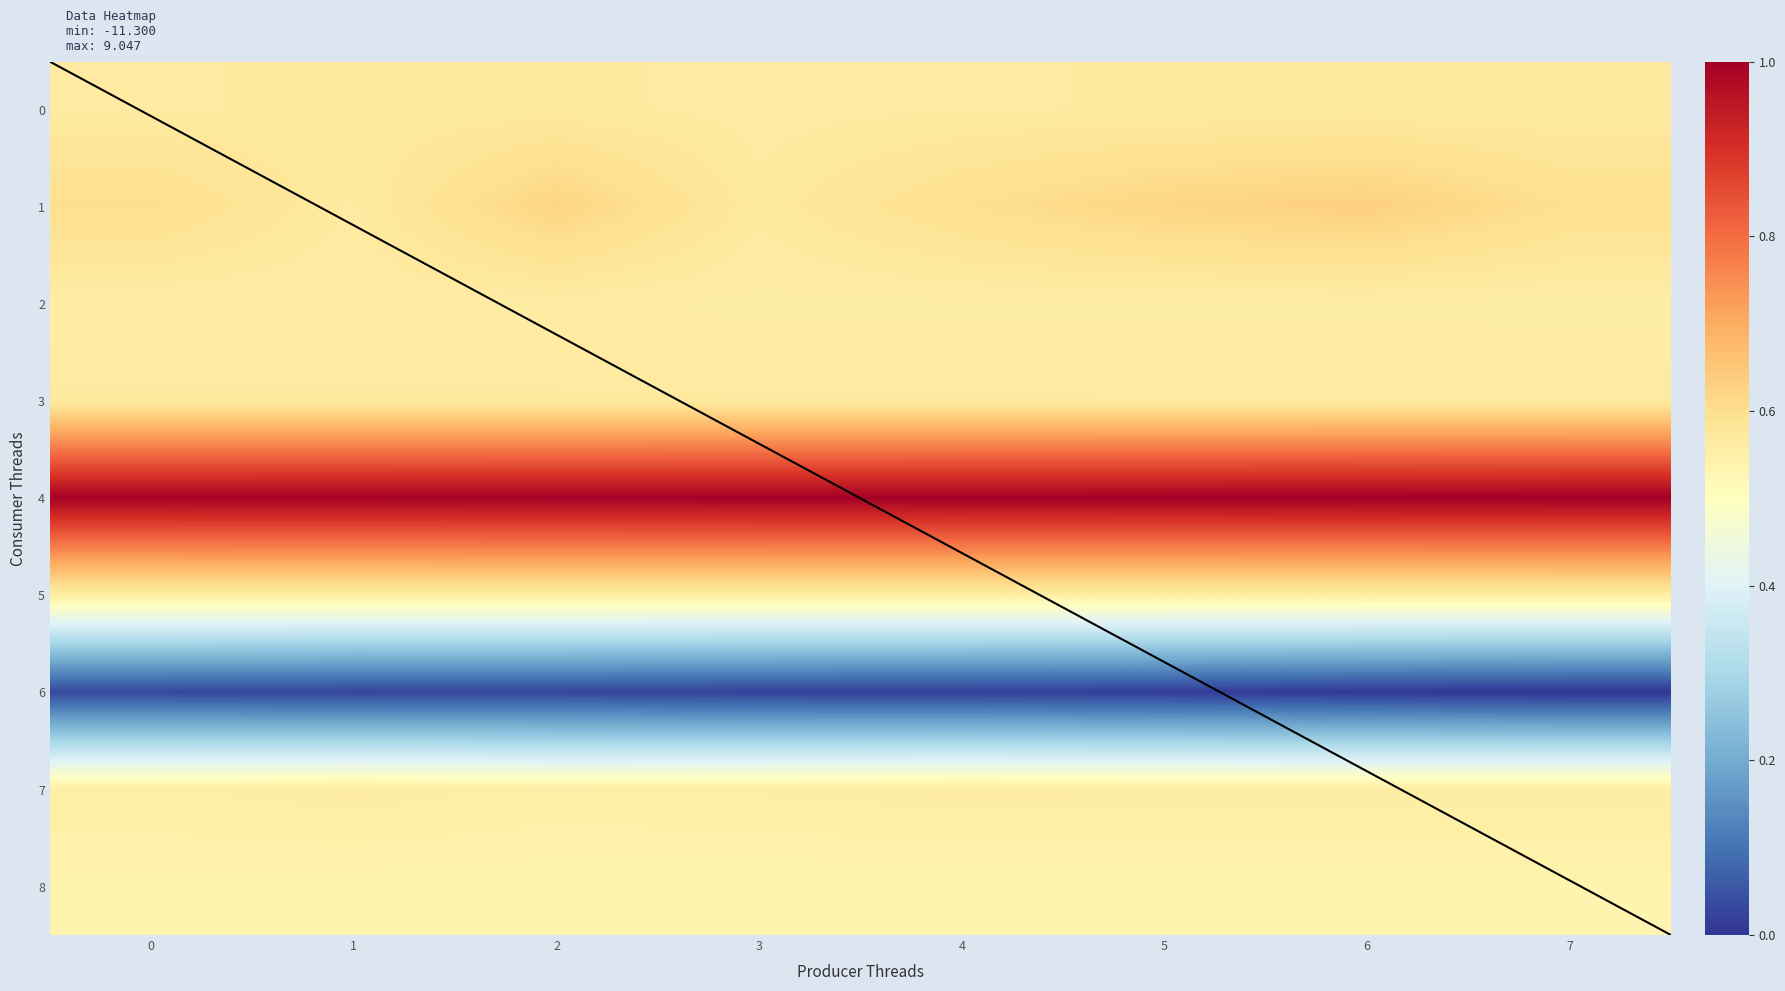

Which has a higher value, 6 or 5?

6